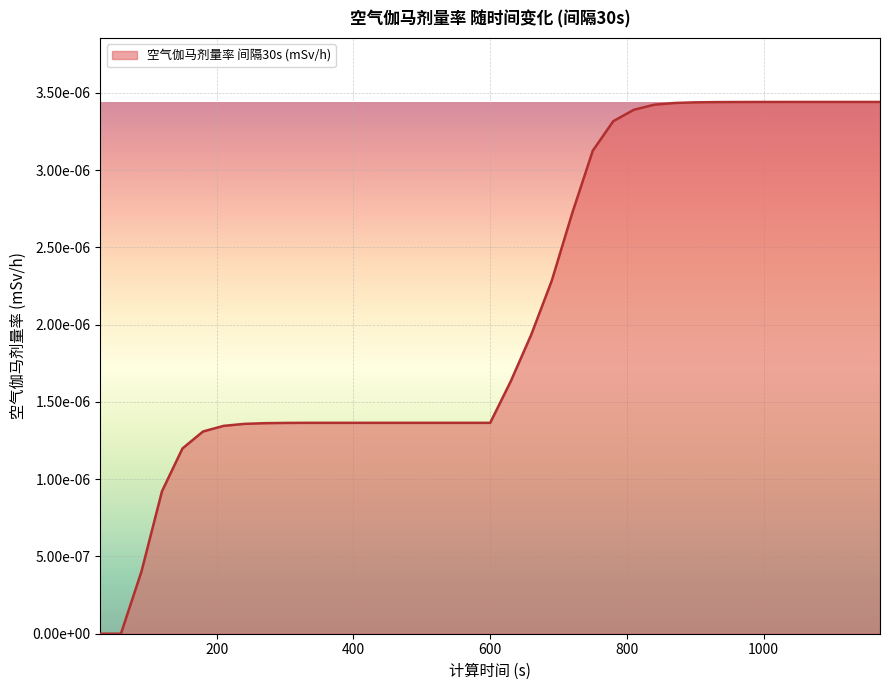

True or false: there are more than 0 points higher than both neighbors.

False